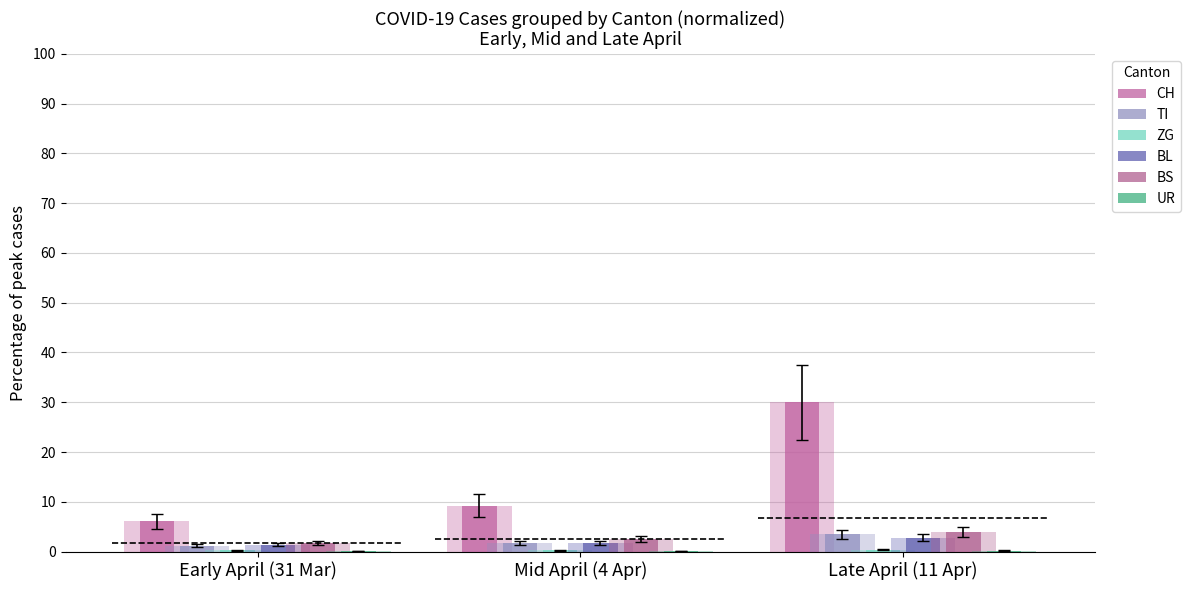

Are the bars grouped side by side (vs. stacked)?

Yes